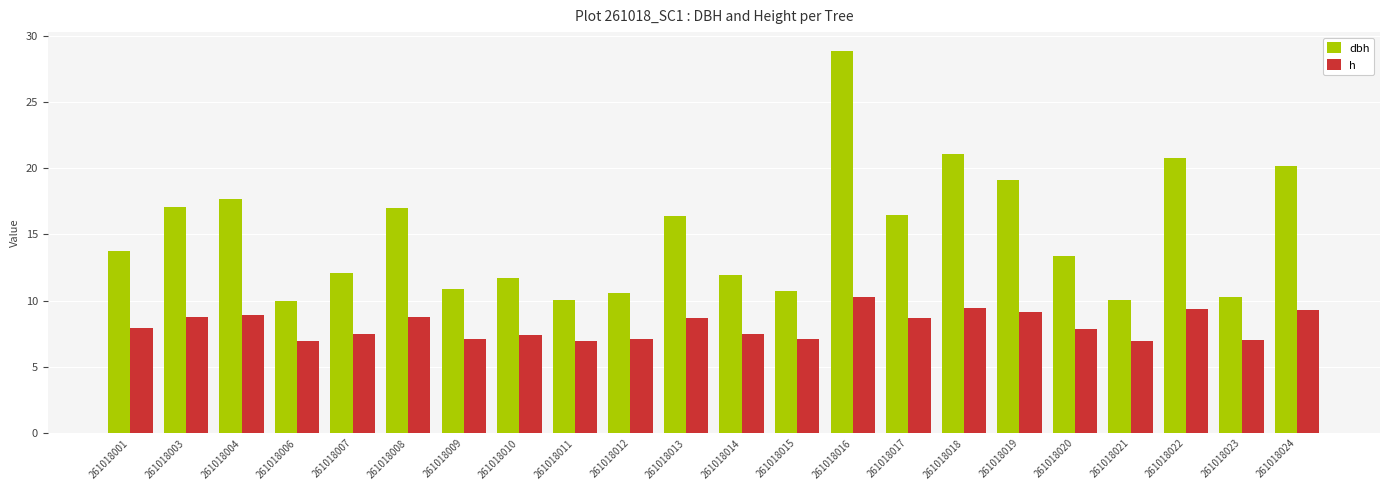

What is the average value of the dbh series?

15.0